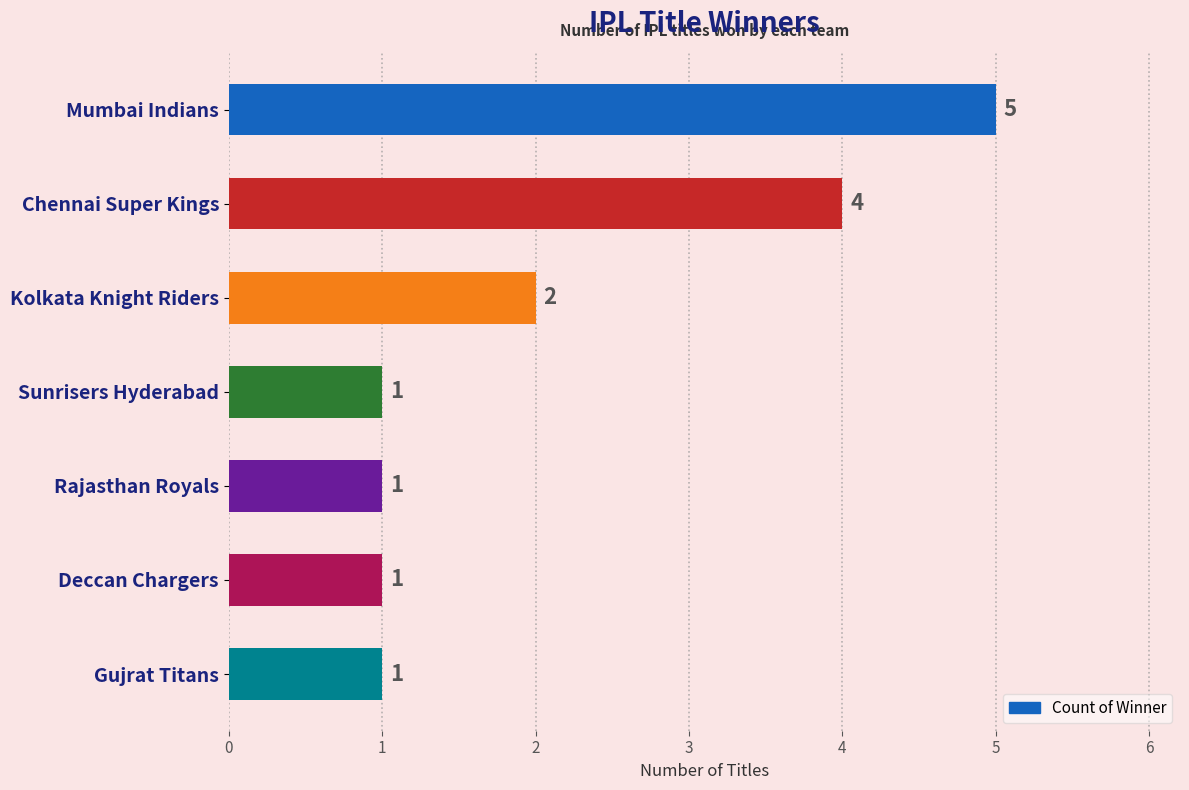

Is it true that the value at Rajasthan Royals is 0?

False